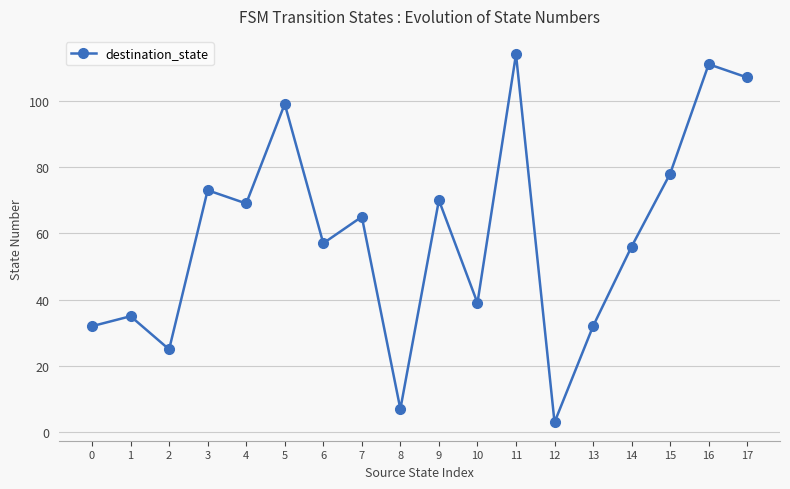

Which has a higher value, 8 or 5?

5